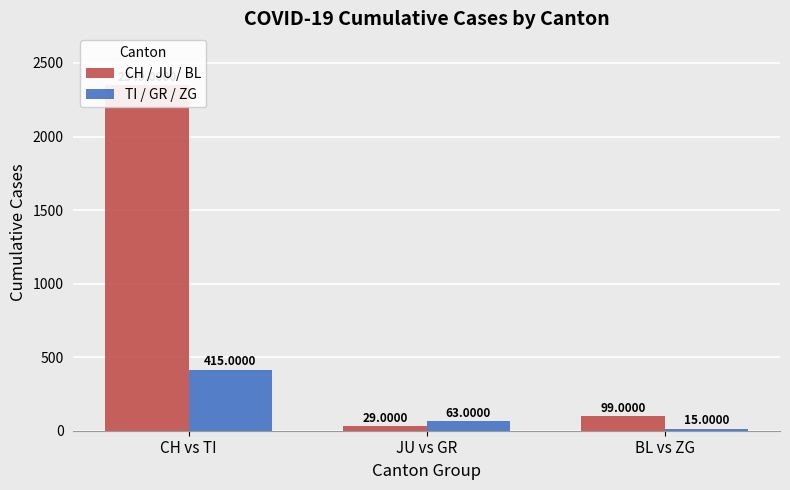

Rank the series at CH vs TI from lowest to highest value.

TI / GR / ZG, CH / JU / BL